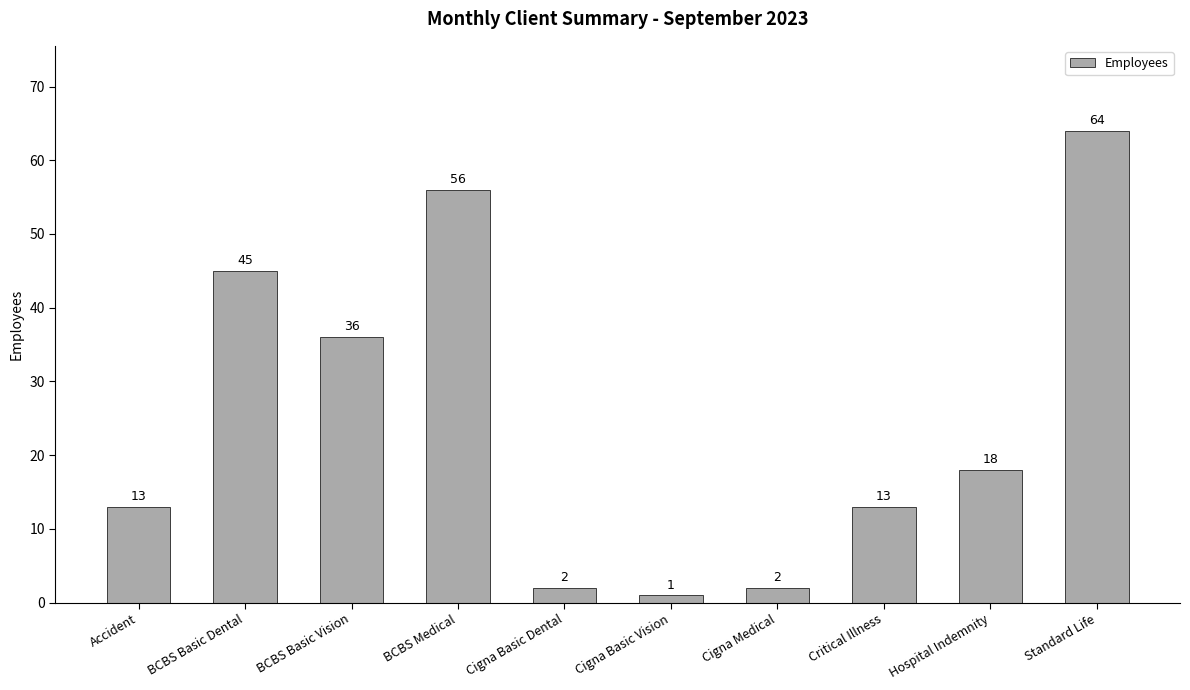

The chart shows a value of 36 at BCBS Basic Vision. True or false?

True